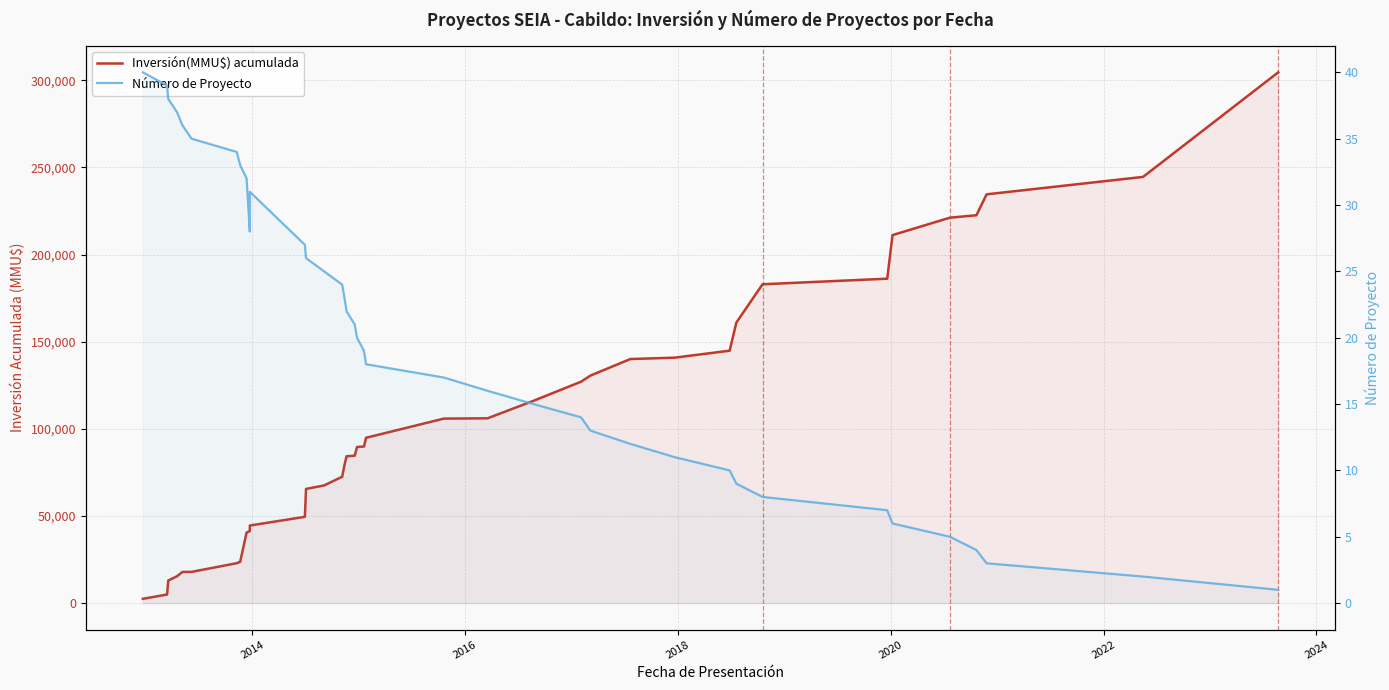

What is the highest value of the Número de Proyecto series?

40